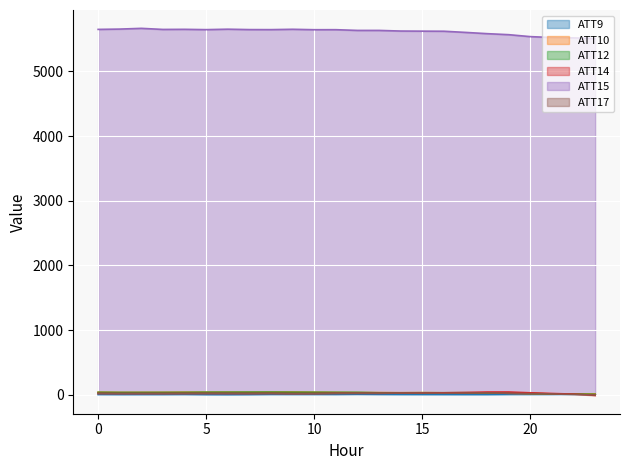

At which category does the chart reach its minimum across all series?

23